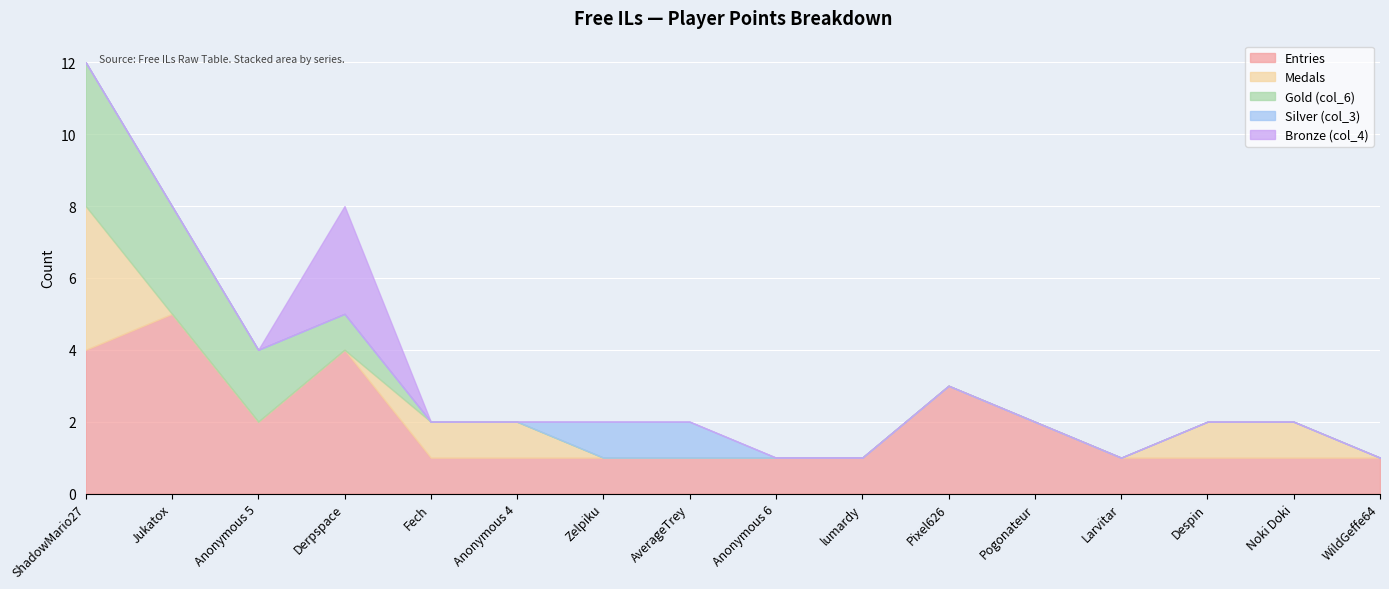

Rank the series at Pixel626 from lowest to highest value.

Medals, Gold (col_6), Silver (col_3), Bronze (col_4), Entries